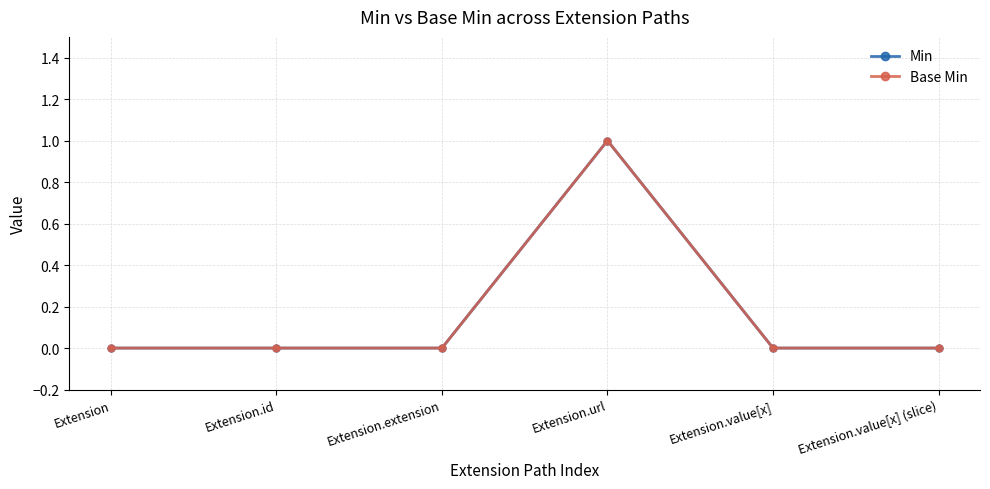

The value of Min at Extension.value[x] (slice) is 1. True or false?

False